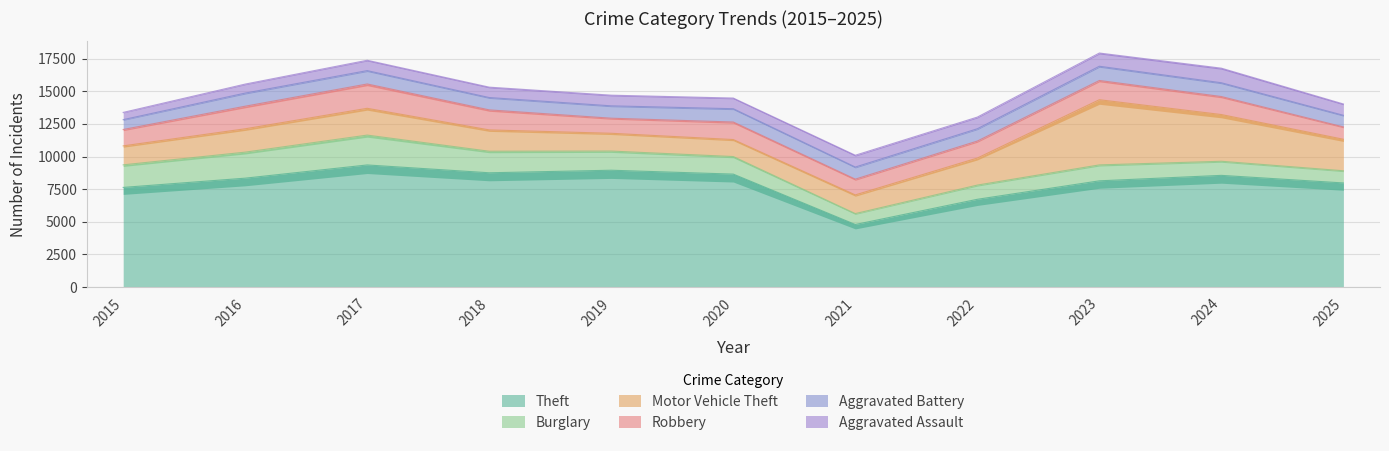

What is the value of the Motor Vehicle Theft point at the 8th from the left?

2070